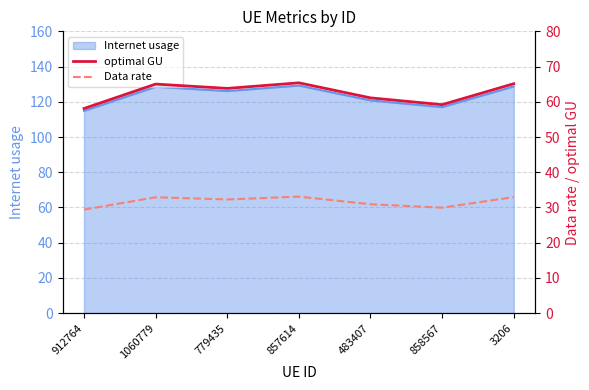

Between 3206 and 1060779, which is larger?

3206